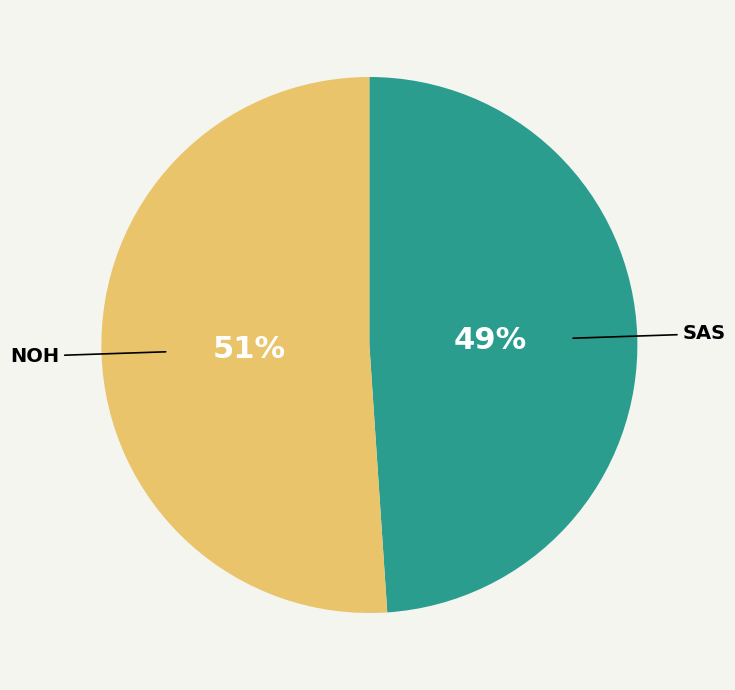

What is the ratio of the value at SAS to the value at NOH?

1.0